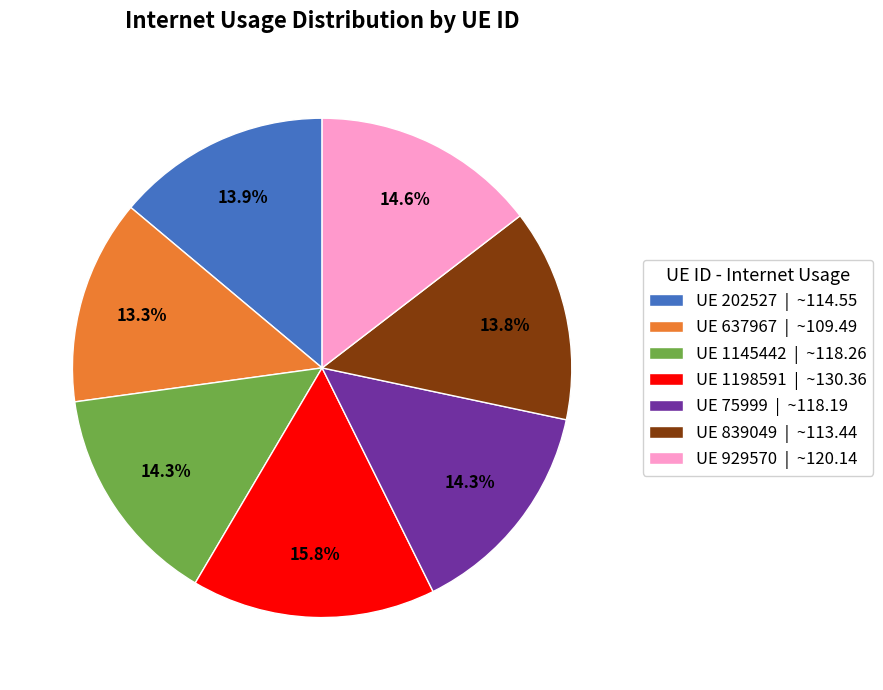

Does UE 202527 | ~114.55 represent more than half of the total?

No